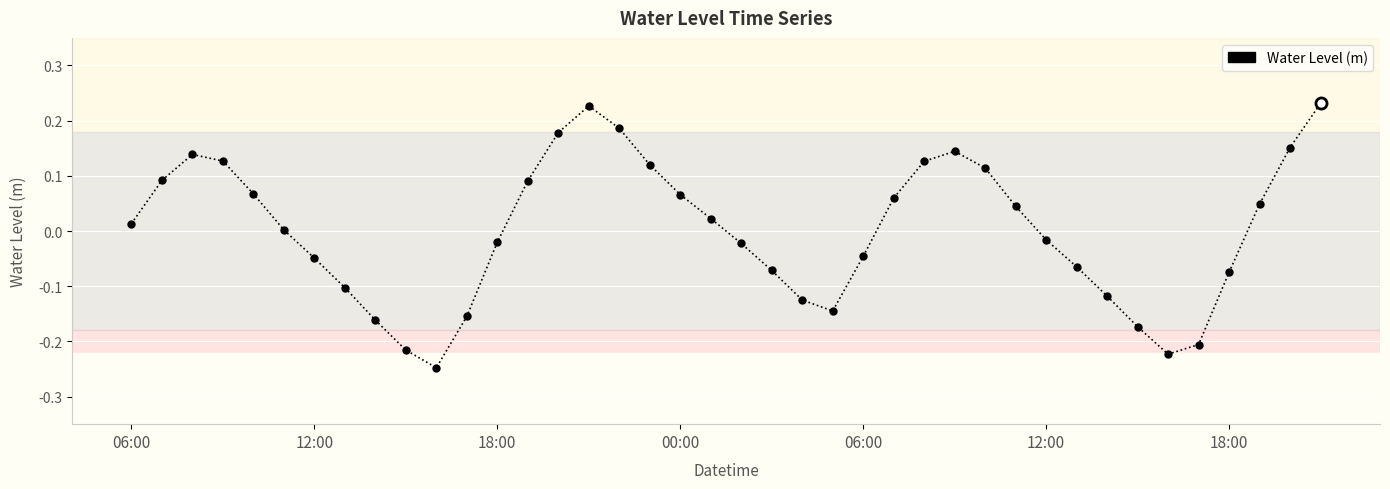

True or false: there are more than 0 points higher than both neighbors.

True